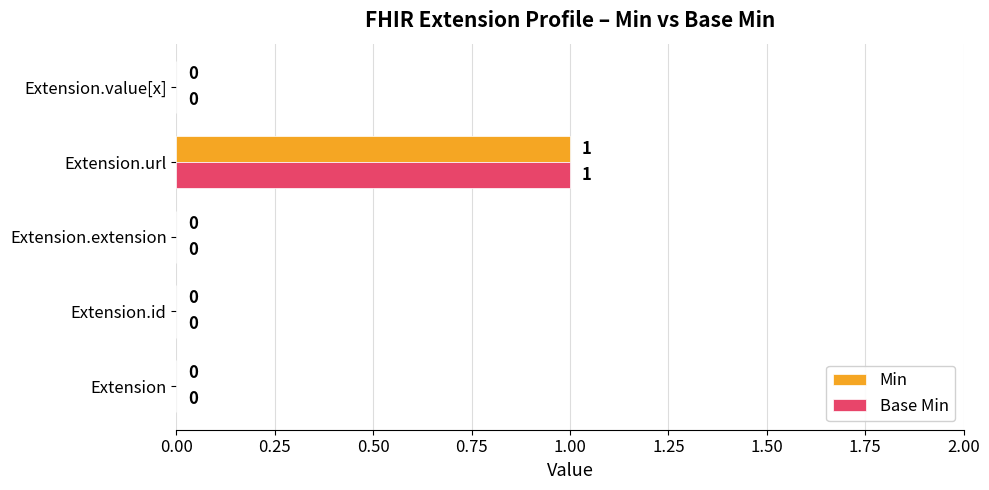

What are all the series names shown in the legend?

Min, Base Min